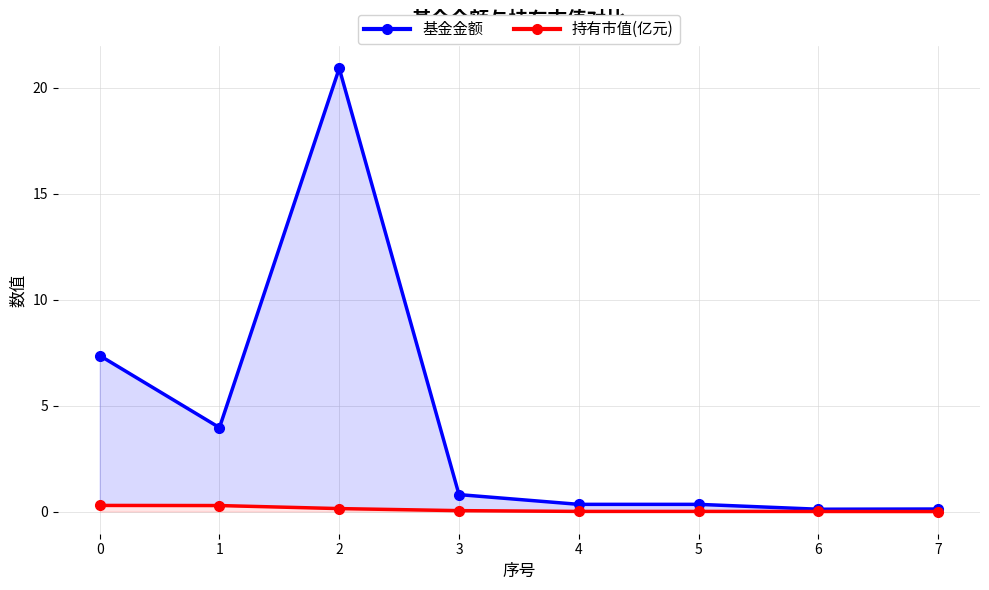

What is the average value of the 持有市值(亿元) series?

0.1